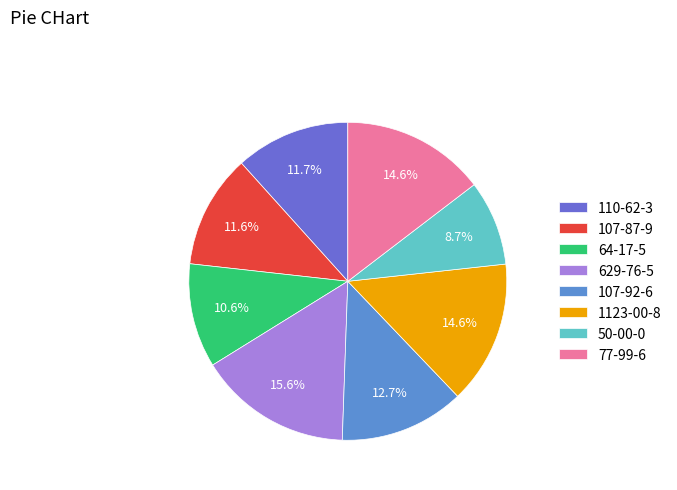

To the nearest percent, what percentage of the pie is 1123-00-8?

15%